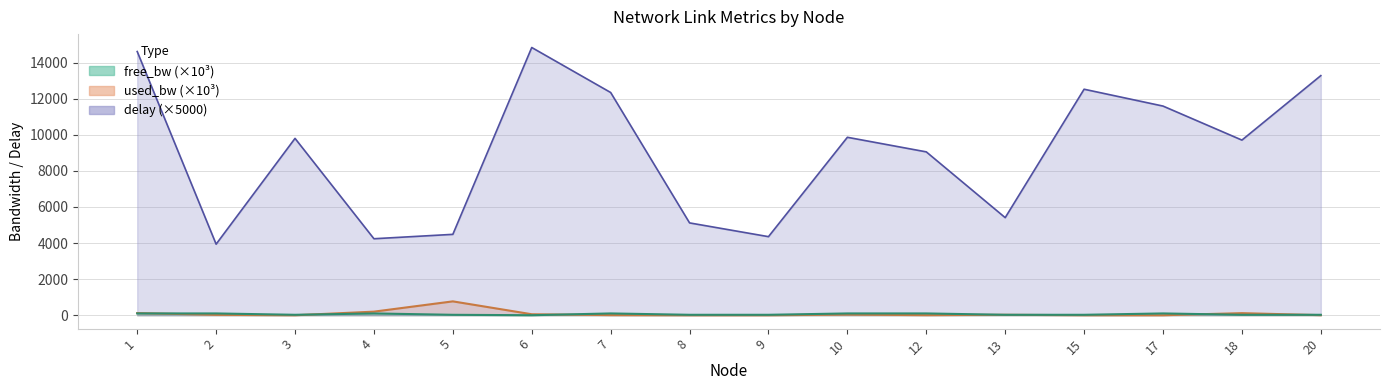

The free_bw line series shows 24.2 at 5. True or false?

True